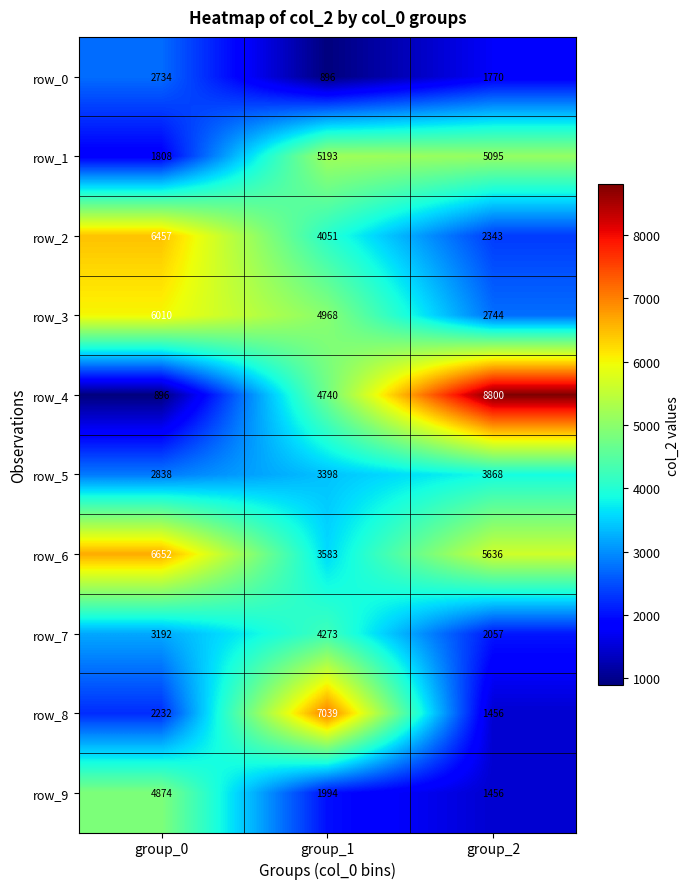

What is the average value of the row_0 series?

1800